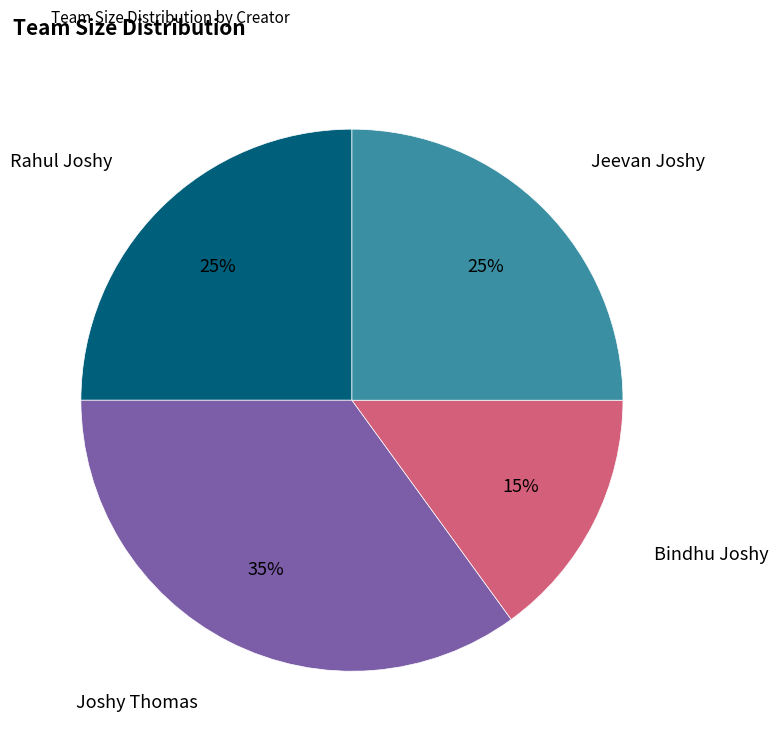

Count the number of slices in the pie.

4